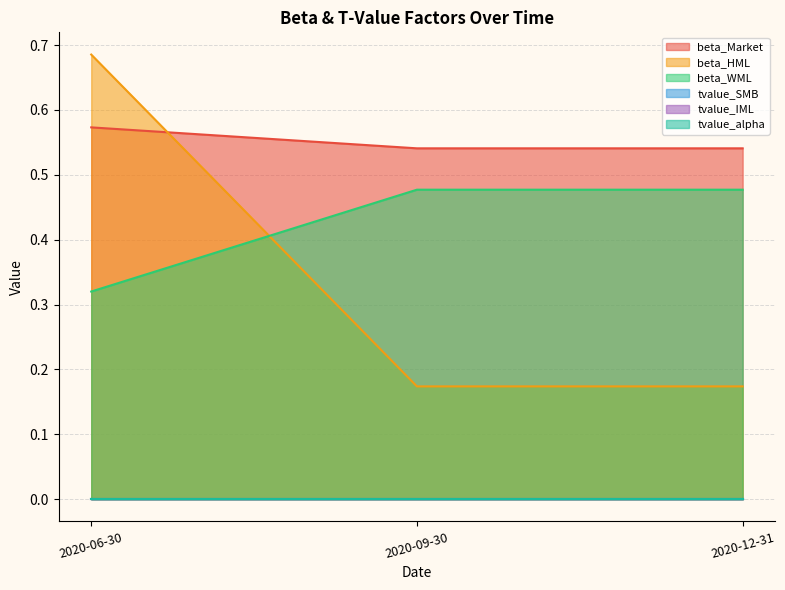

Is the value of beta_Market at 2020-12-31 greater than the value of beta_WML at 2020-12-31?

Yes